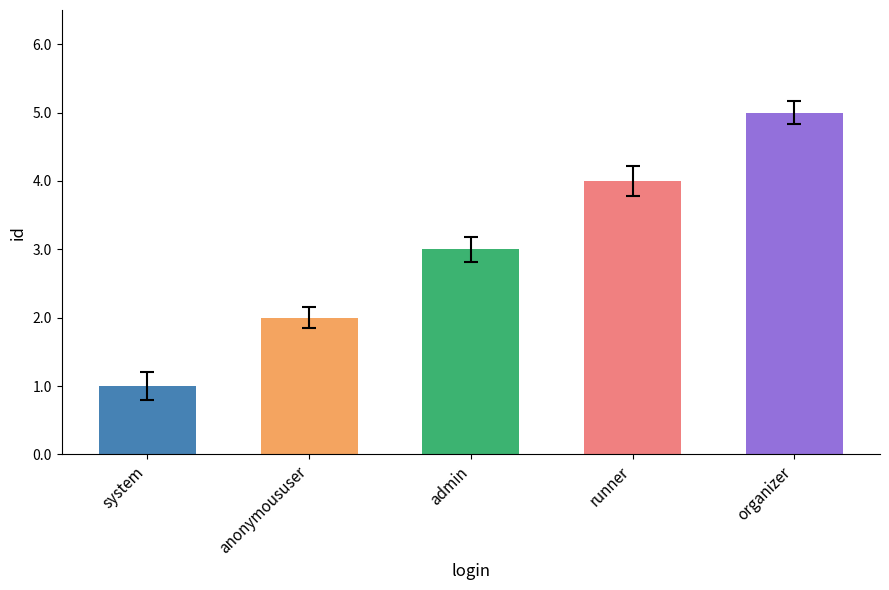

How many data points does each series have?

5